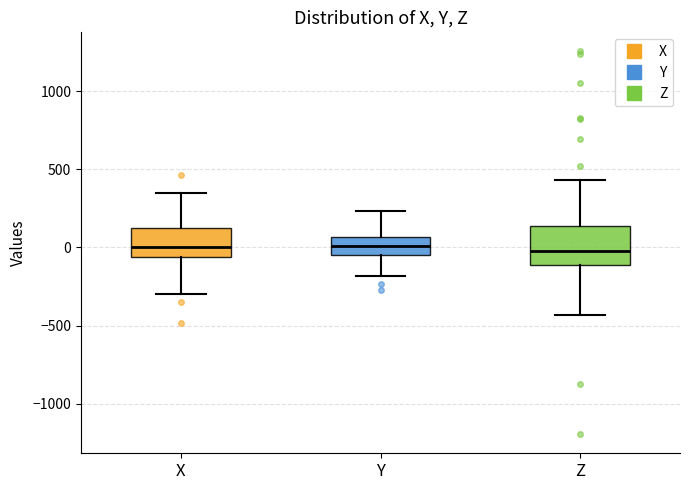

Comparing the boxes themselves (not the whiskers), which one is the tallest?

Z